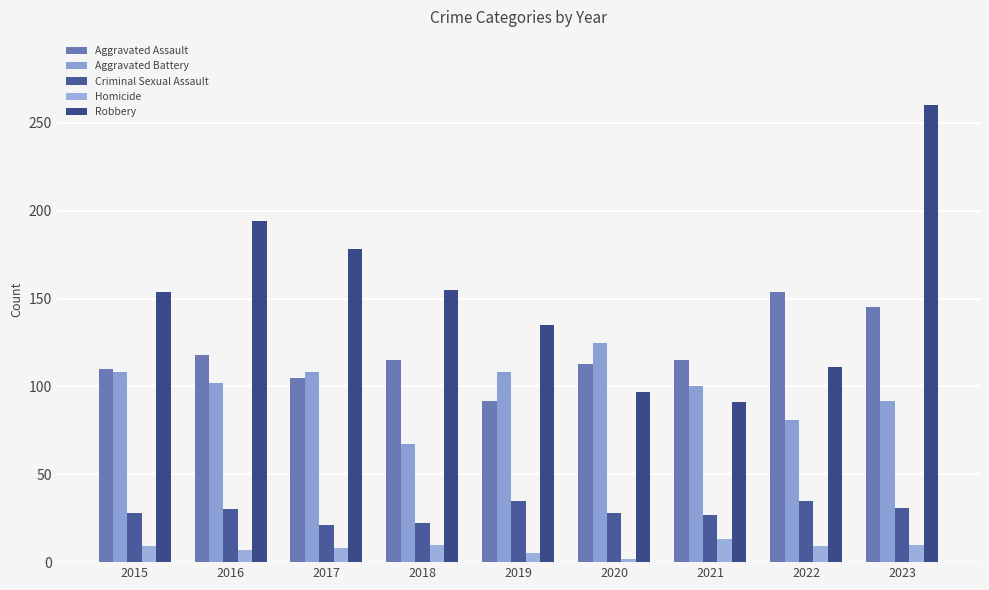

What is the minimum value shown in the chart?

2